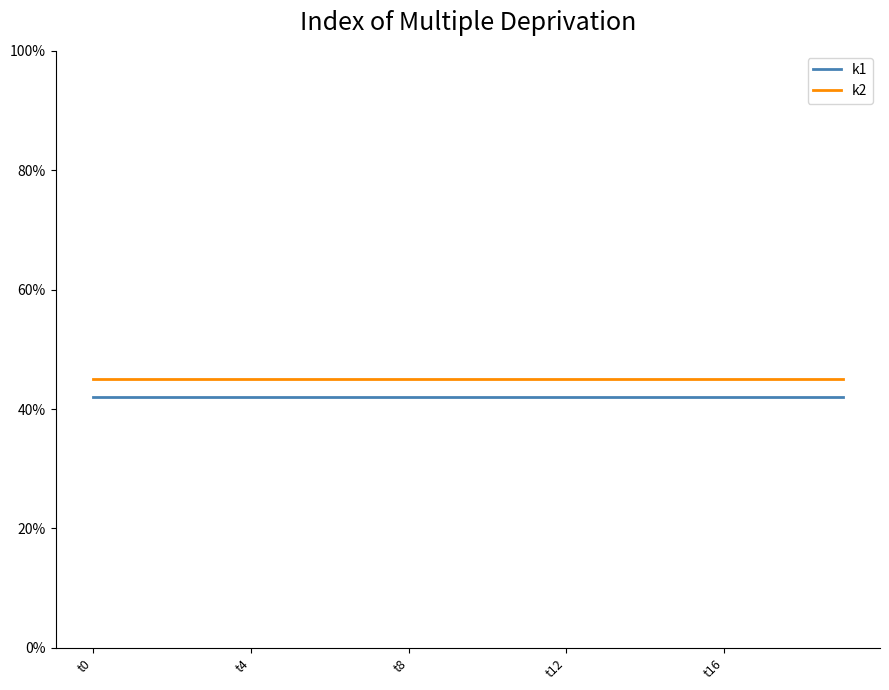

Does the chart have visible grid lines?

No